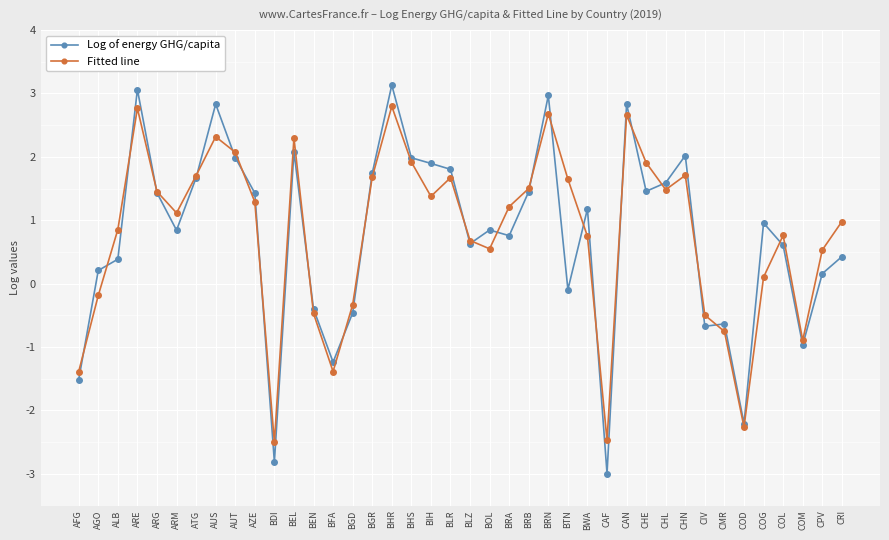

What is the smallest value displayed?

-3.0